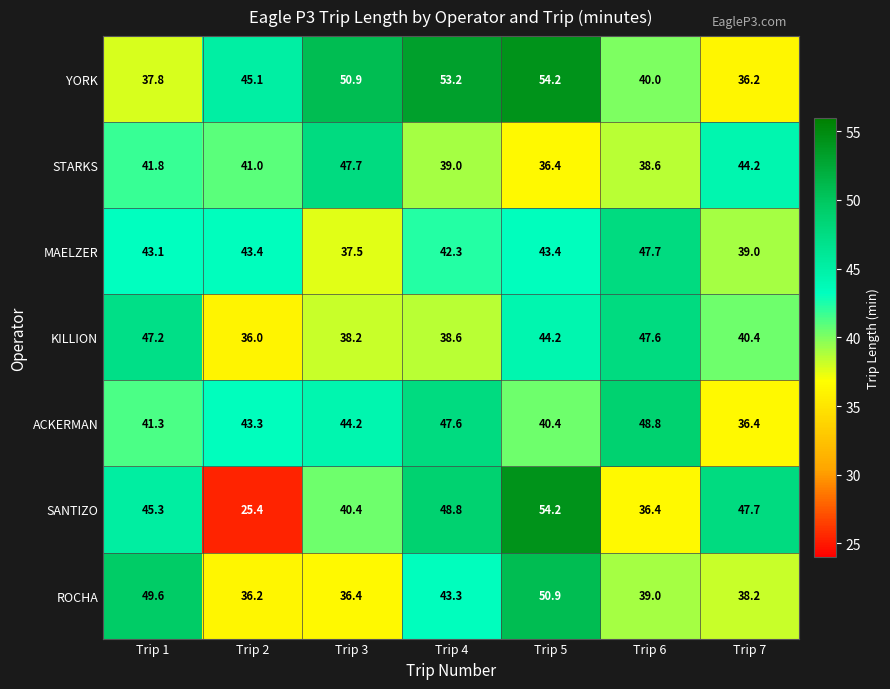

How many data points in YORK are less than 45?

3